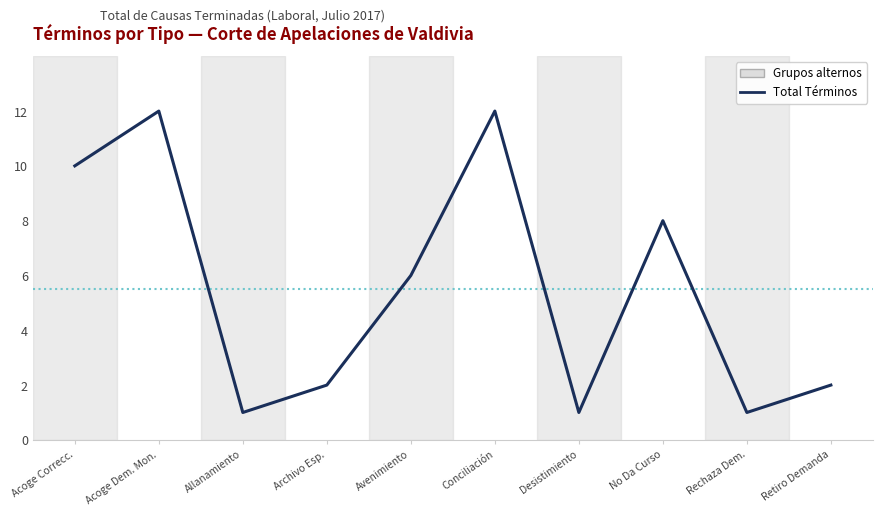

What is the sum of the values at Acoge Dem. Mon. and Allanamiento?

13